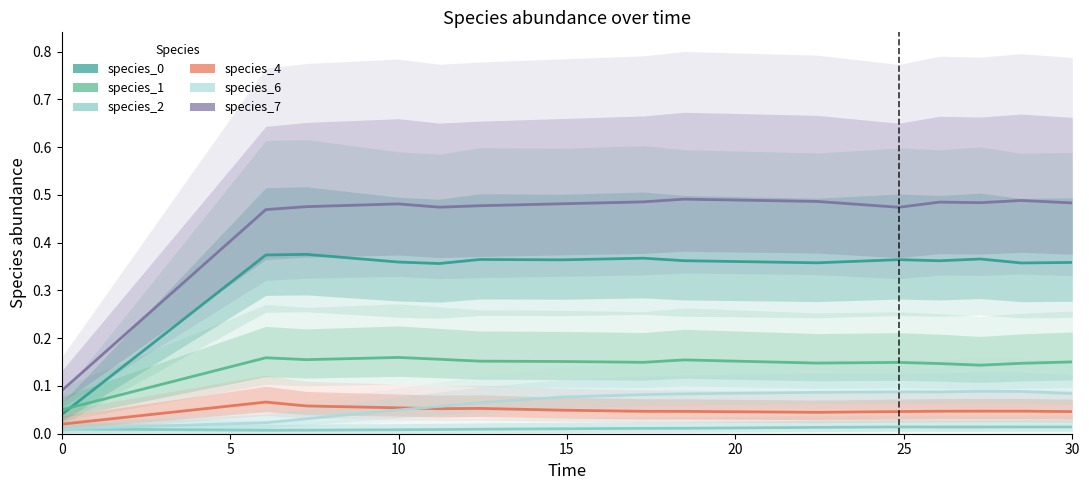

List the labels in order of species_7 value, smallest first.

0, 5, 10, 20, 10, 25, 15, 30, 14, 12, 11, 7, 9, 13, 8